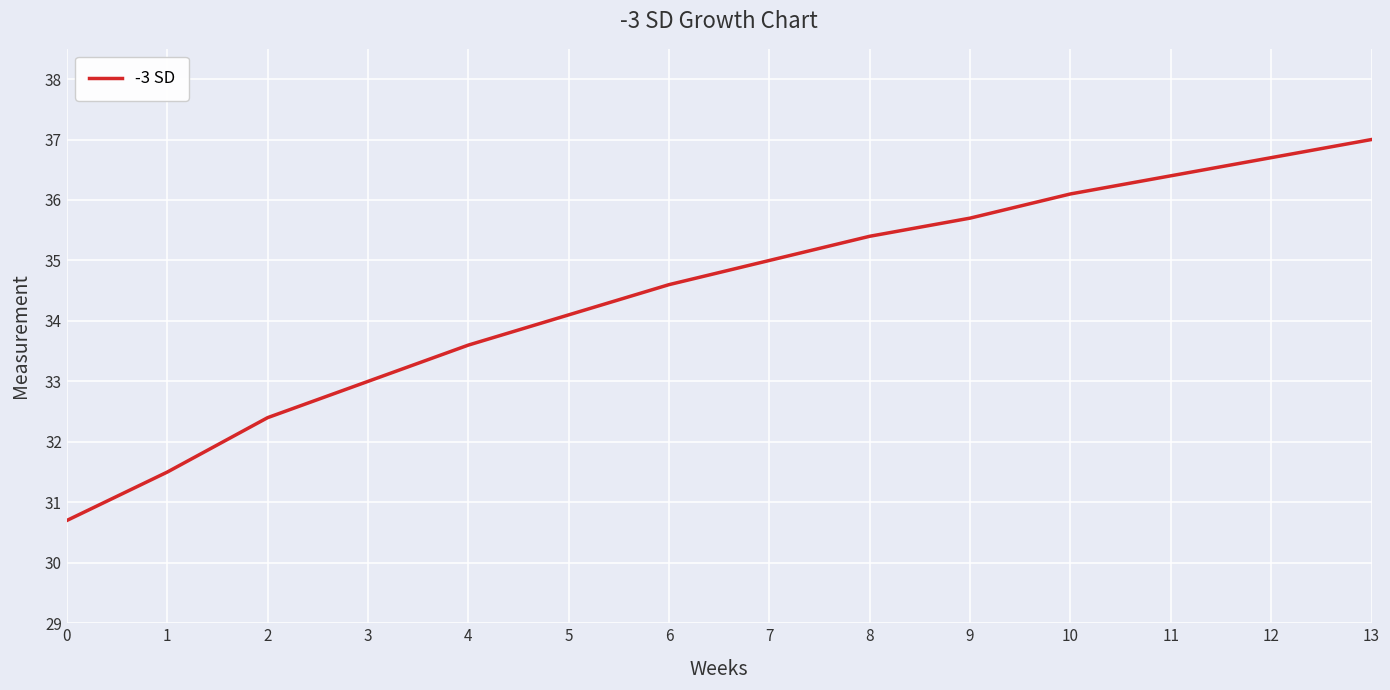

Between 12 and 2, which is larger?

12